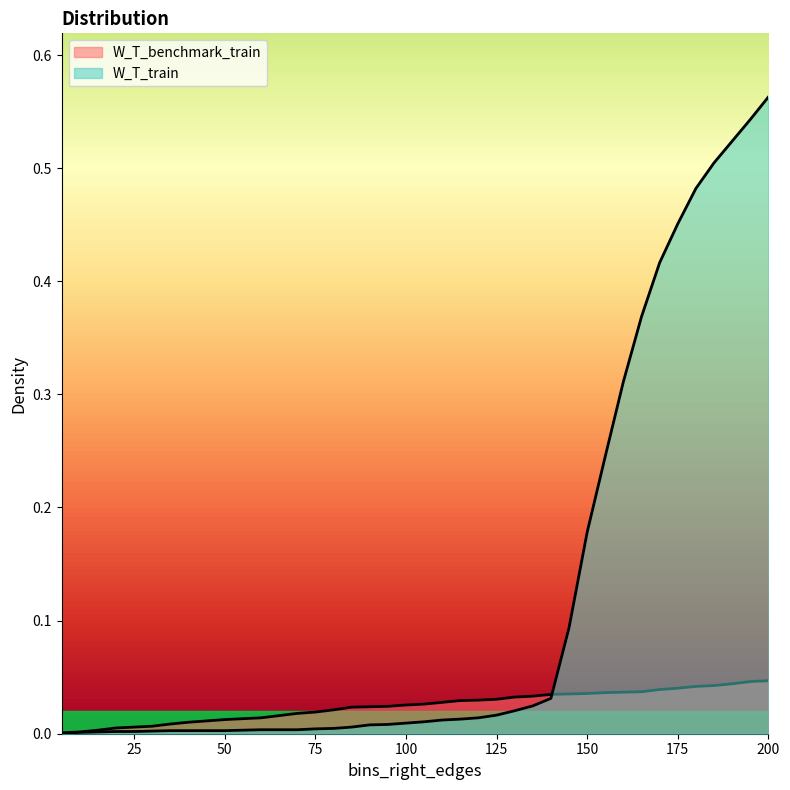

Is the value of W_T_benchmark_train at 5 greater than the value of W_T_train at 50?

No